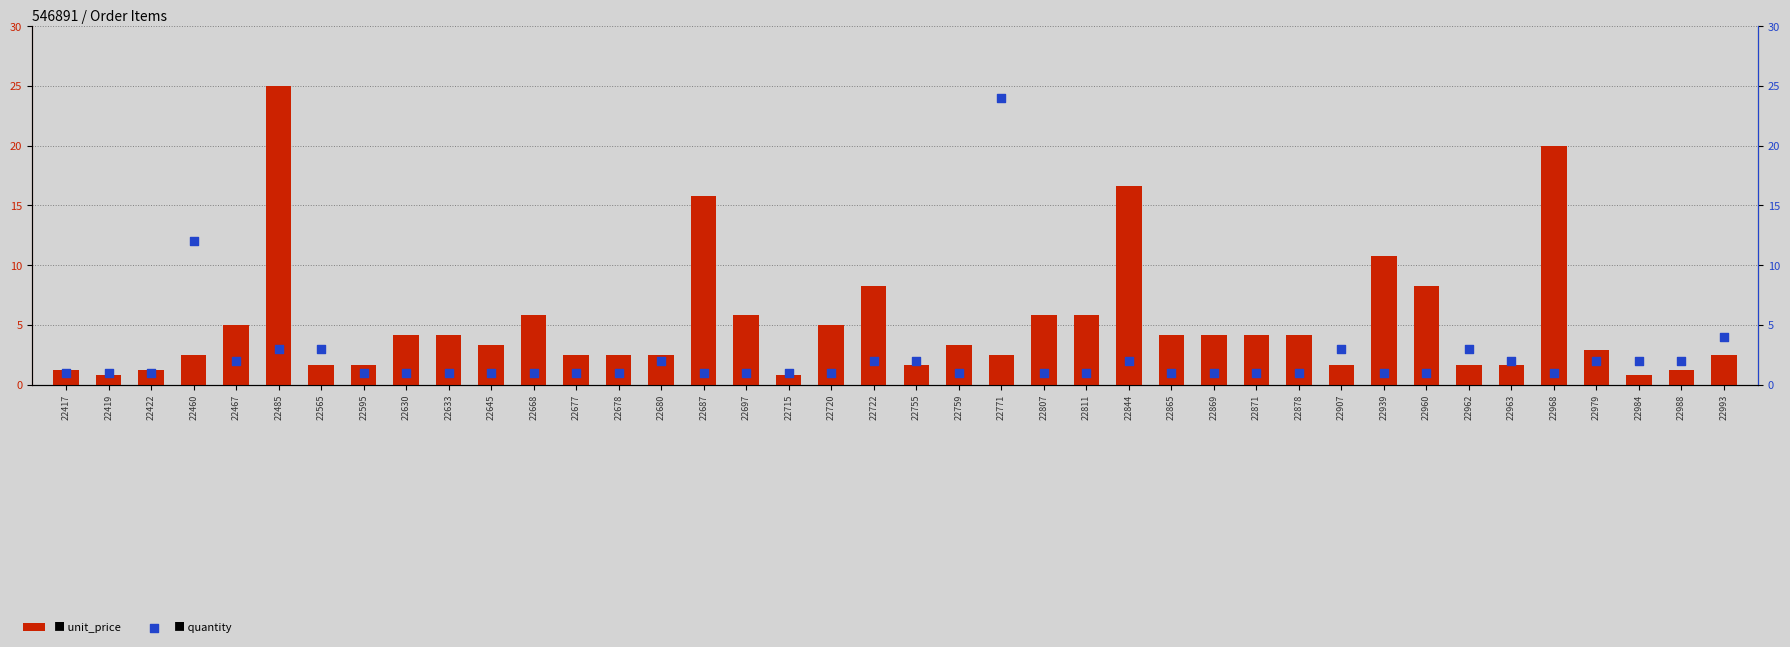

Which series reaches the minimum Y coordinate?

unit_price